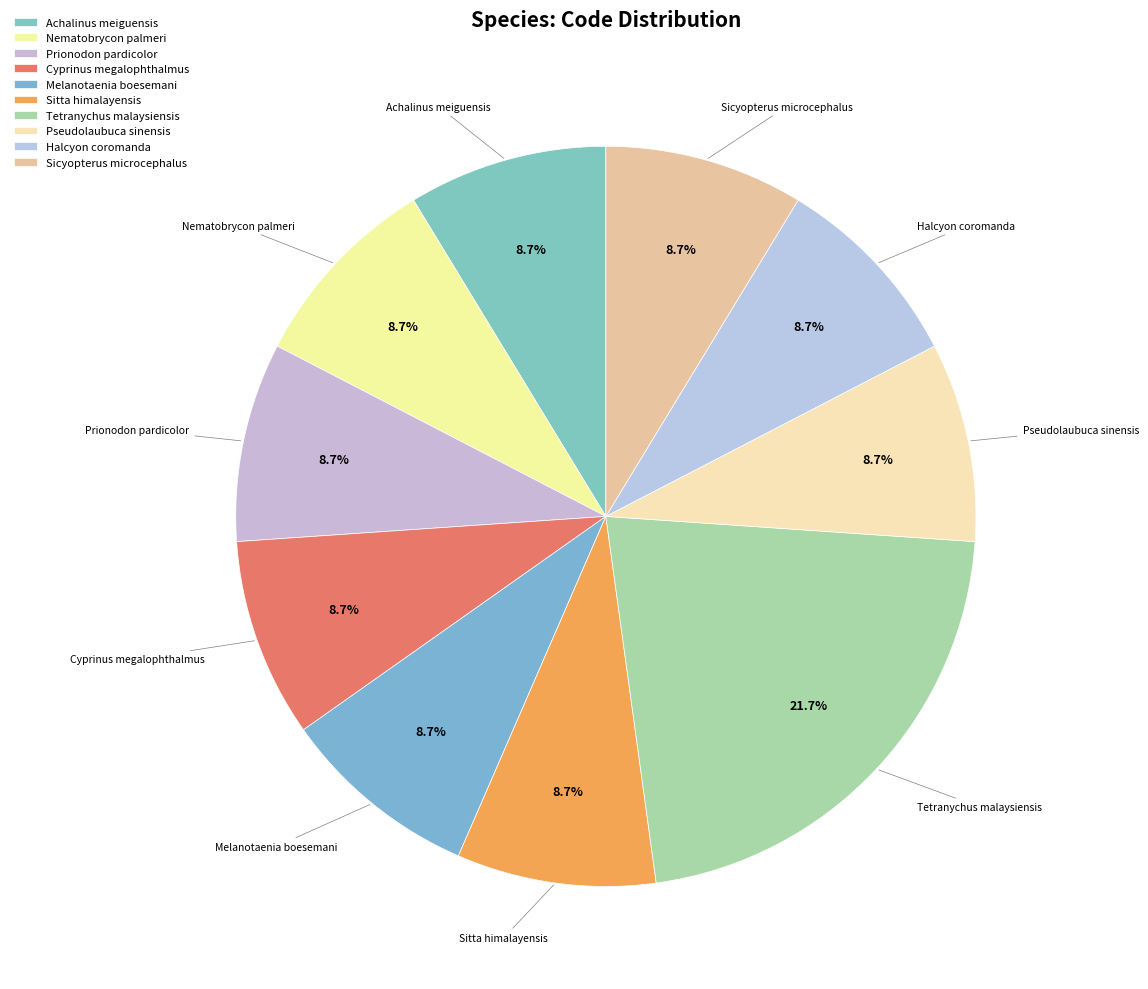

Is the sum of Tetranychus malaysiensis and Melanotaenia boesemani greater than half?

No